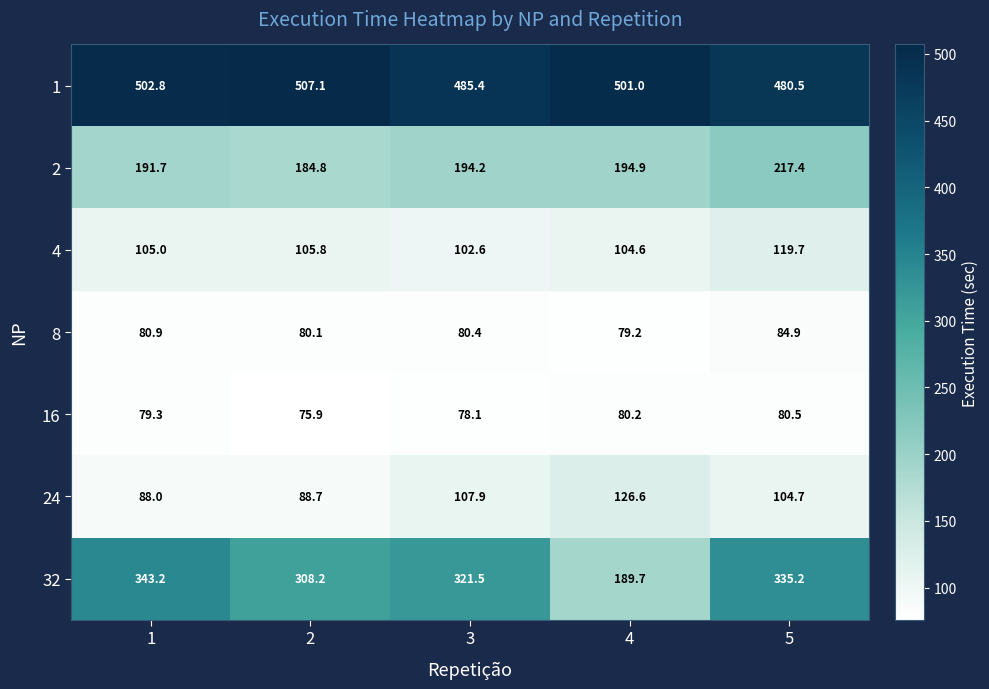

What is the approximate value of 32 at 3?

321.5